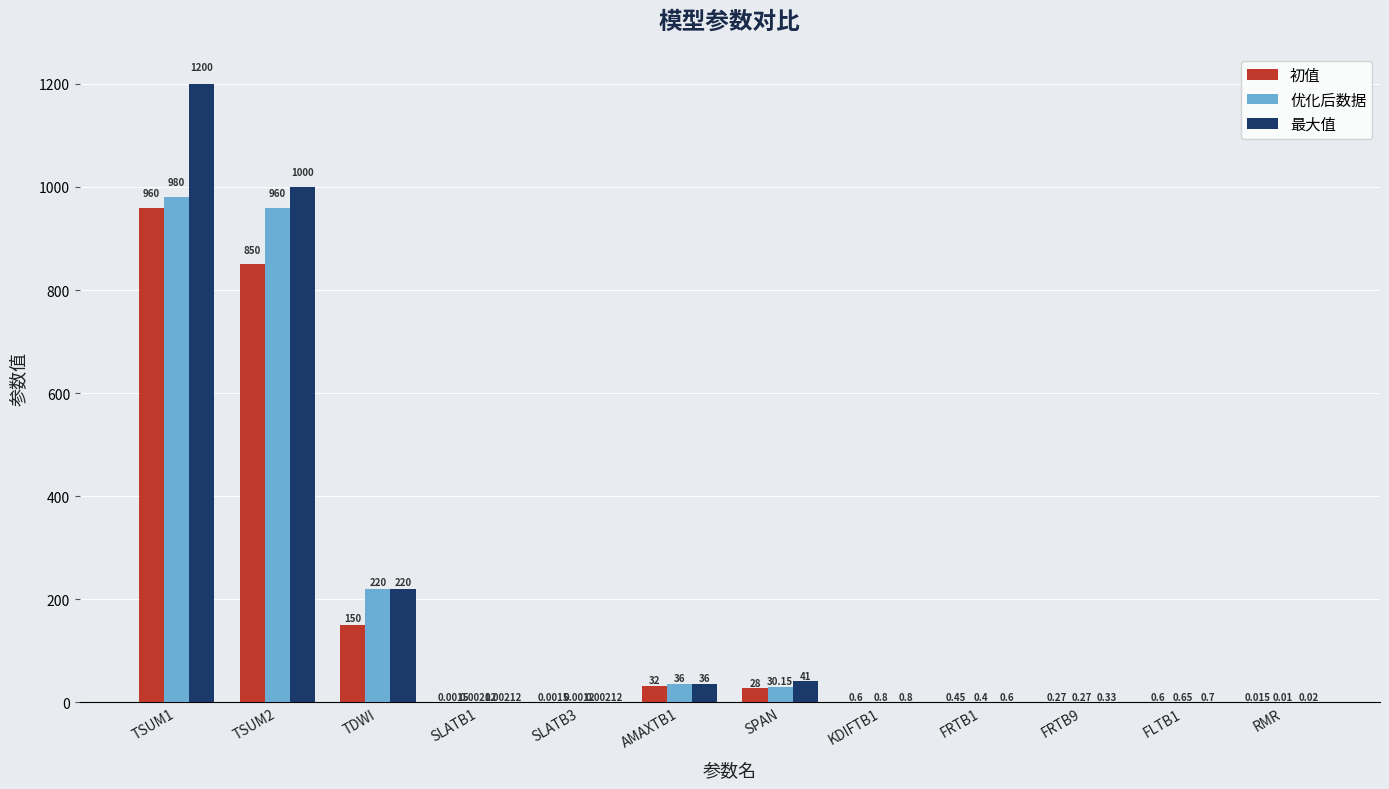

Which series has the widest spread of values?

最大值